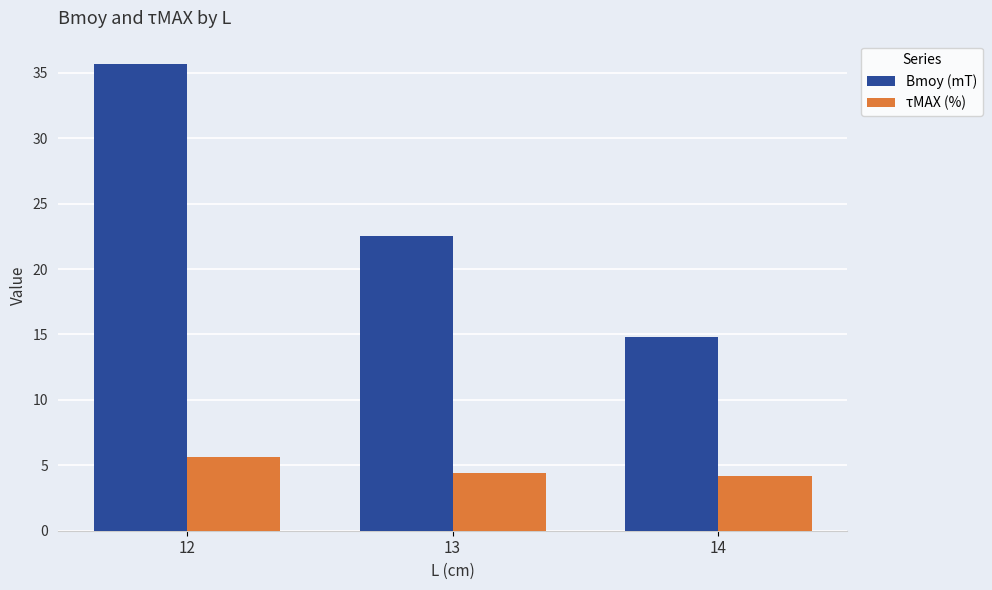

Which series changed the most between 12 and 14?

Bmoy (mT)